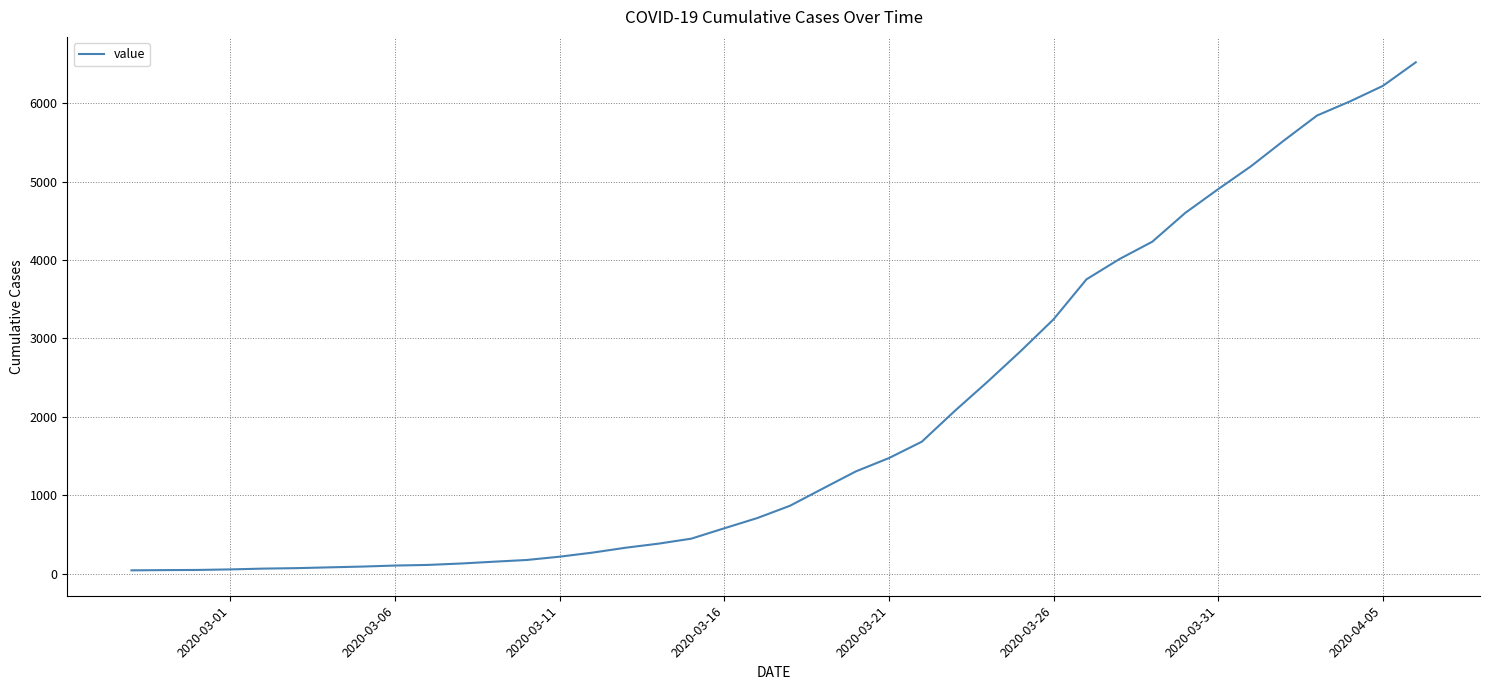

What is the sum of all values?

77950